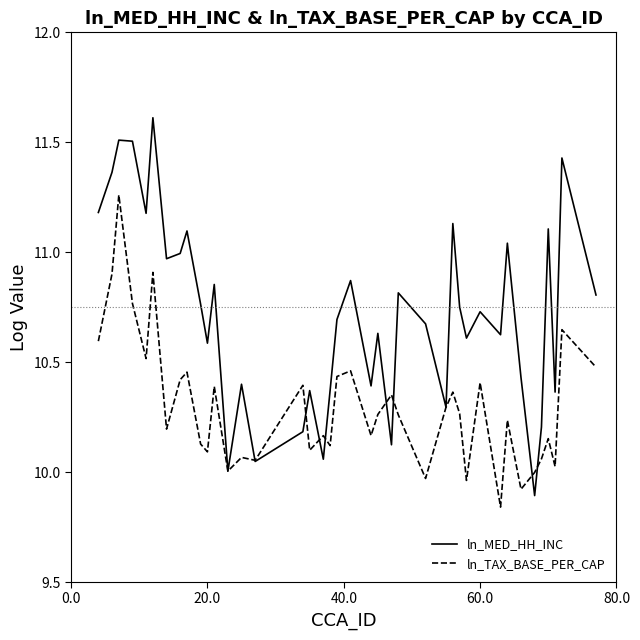

Which series has the largest total across all categories?

ln_MED_HH_INC